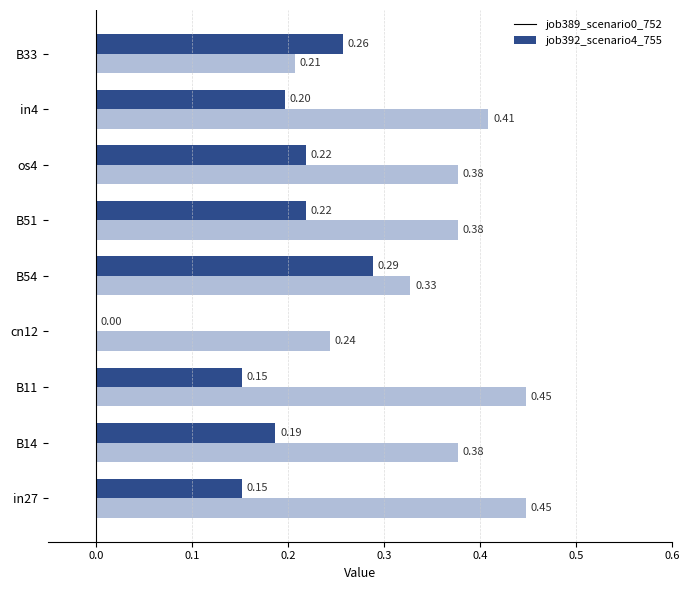

What is the total value across all series at in4?

0.6